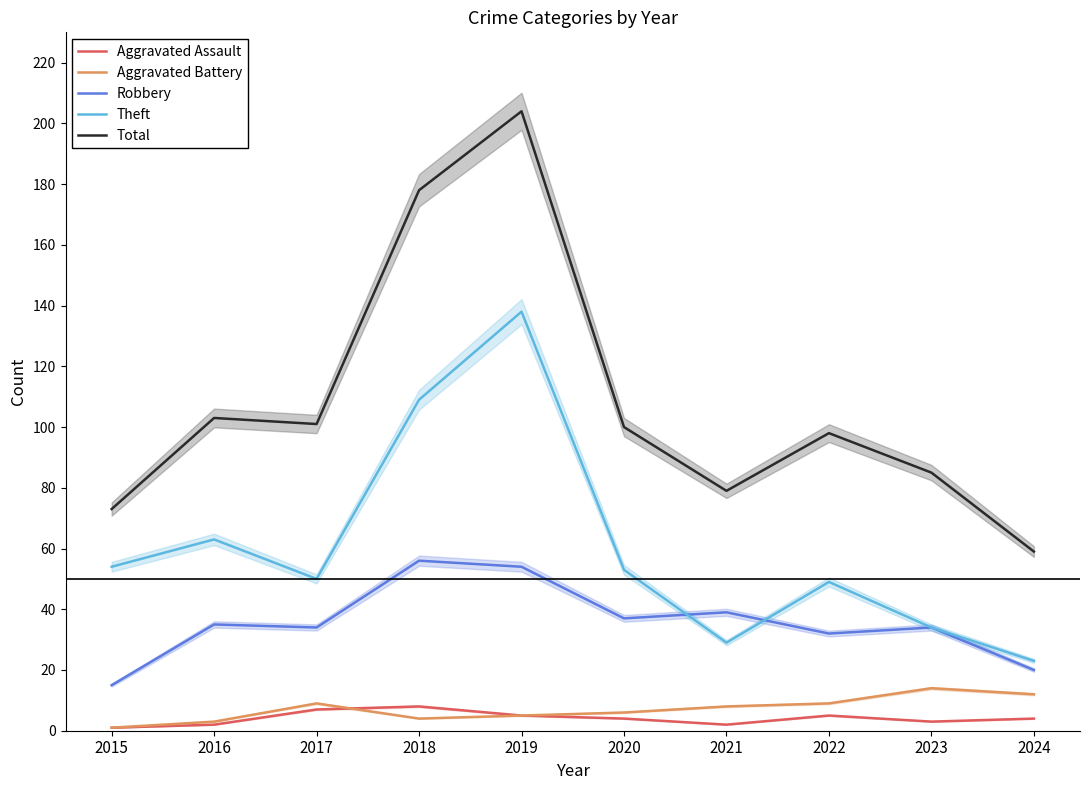

Which series has the largest range (max minus min)?

Total